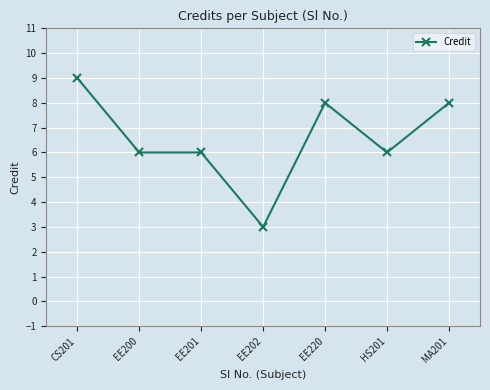

How many categories are shown in the chart?

7